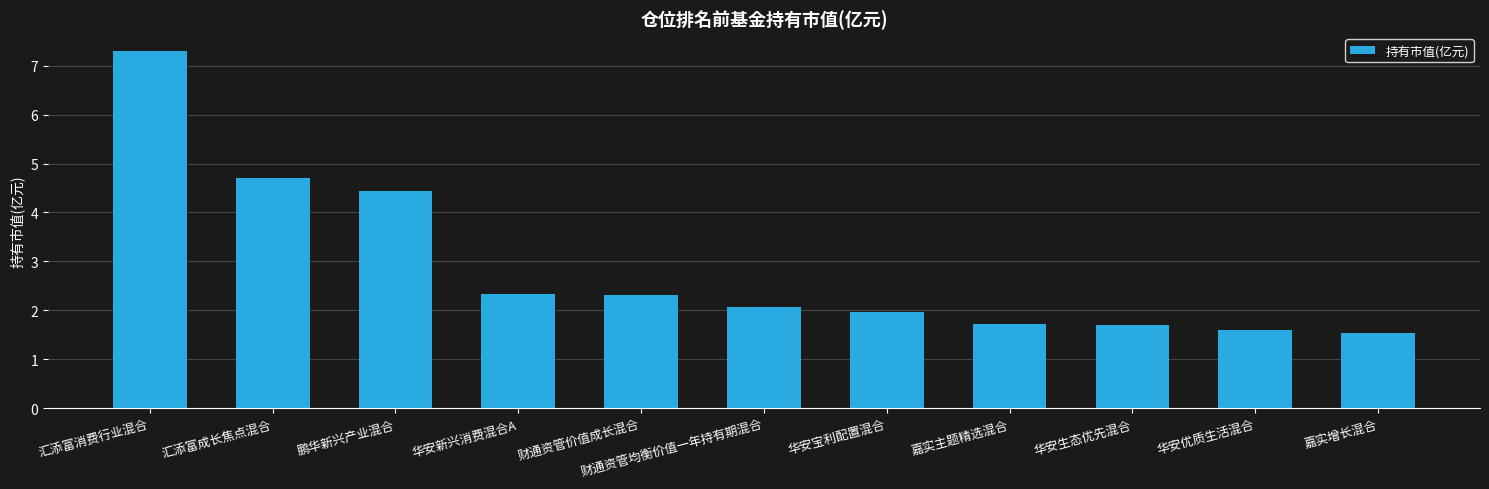

What is the label of the 9th bar from the left?

华安生态优先混合